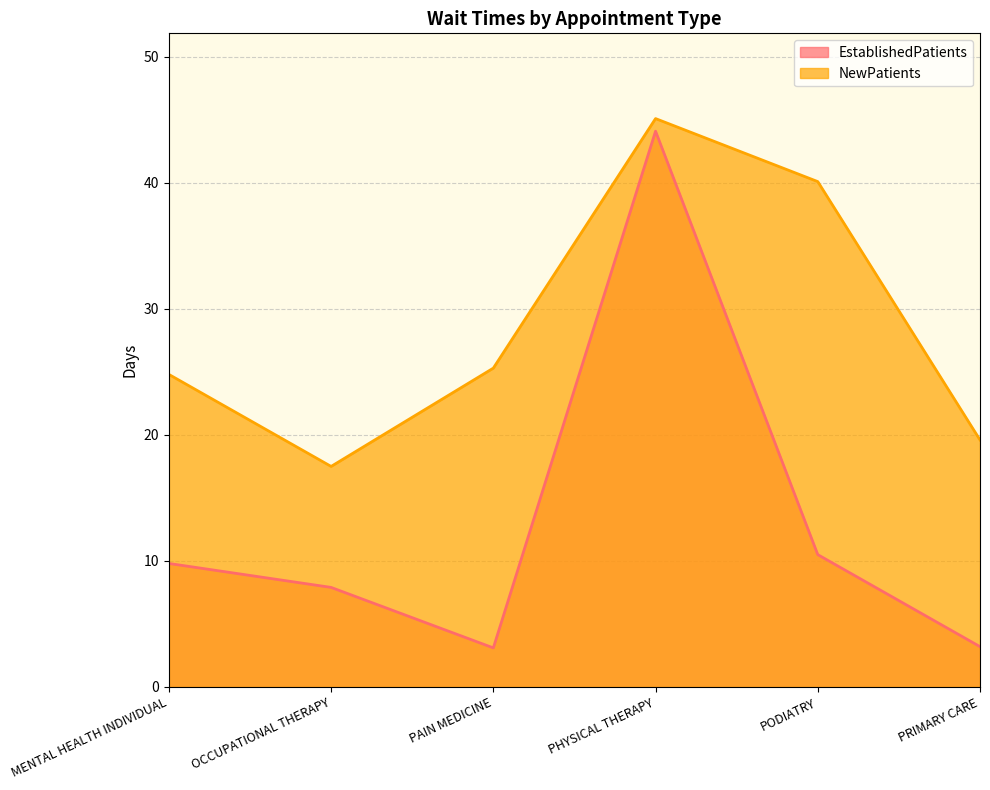

Reading left to right, list all the values displayed in this chart.

EstablishedPatients: 9.8	7.9	3.1	44.1	10.5	3.2
NewPatients: 24.8	17.5	25.3	45.1	40.1	19.6